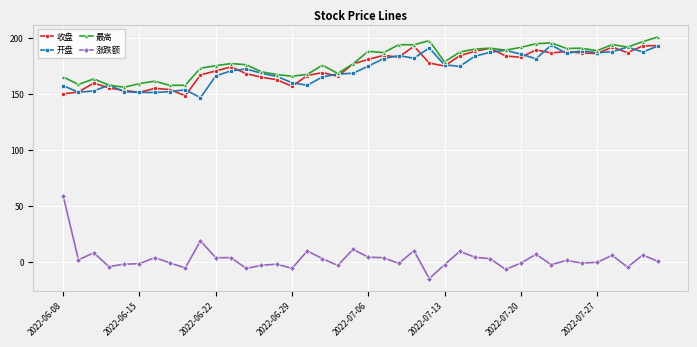

True or false: 涨跌额 and 开盘 cross at least once.

False